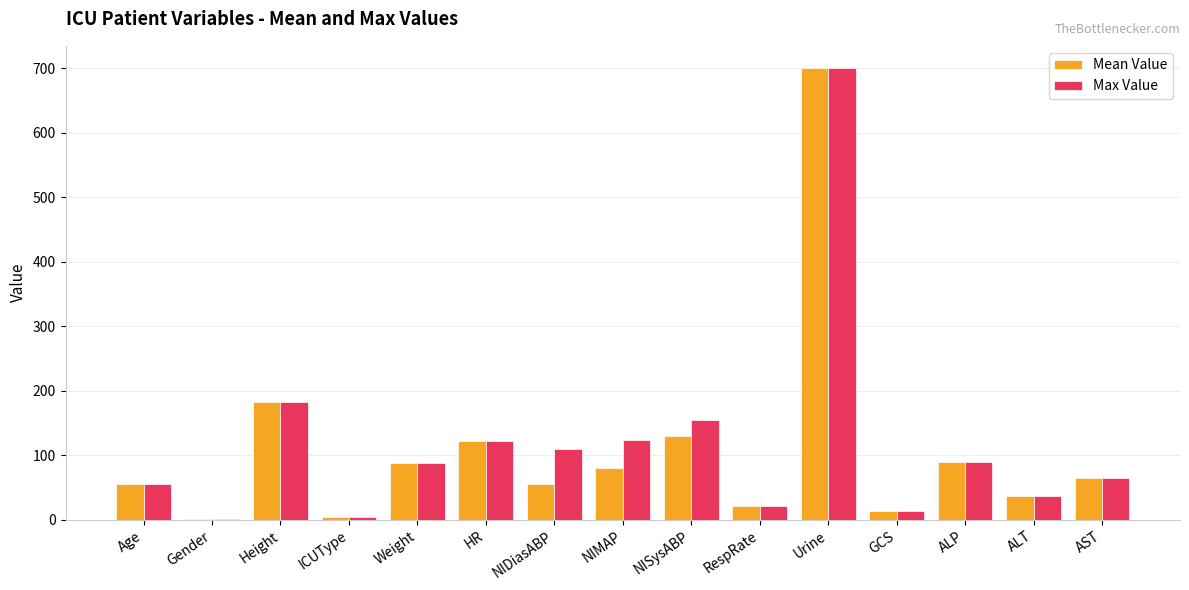

What are all the series names shown in the legend?

Mean Value, Max Value